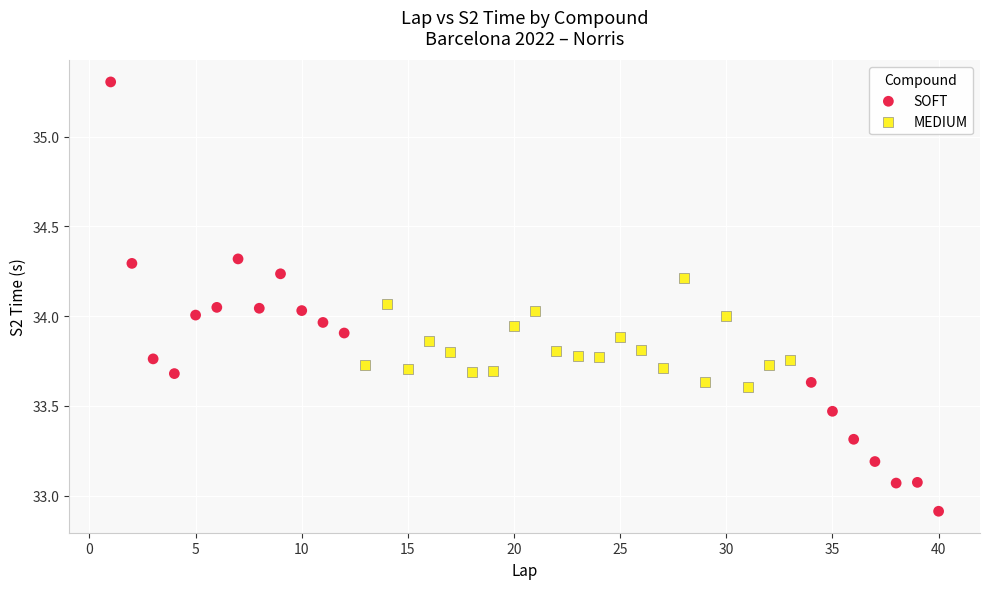

Which series contains the lowest Y value?

SOFT